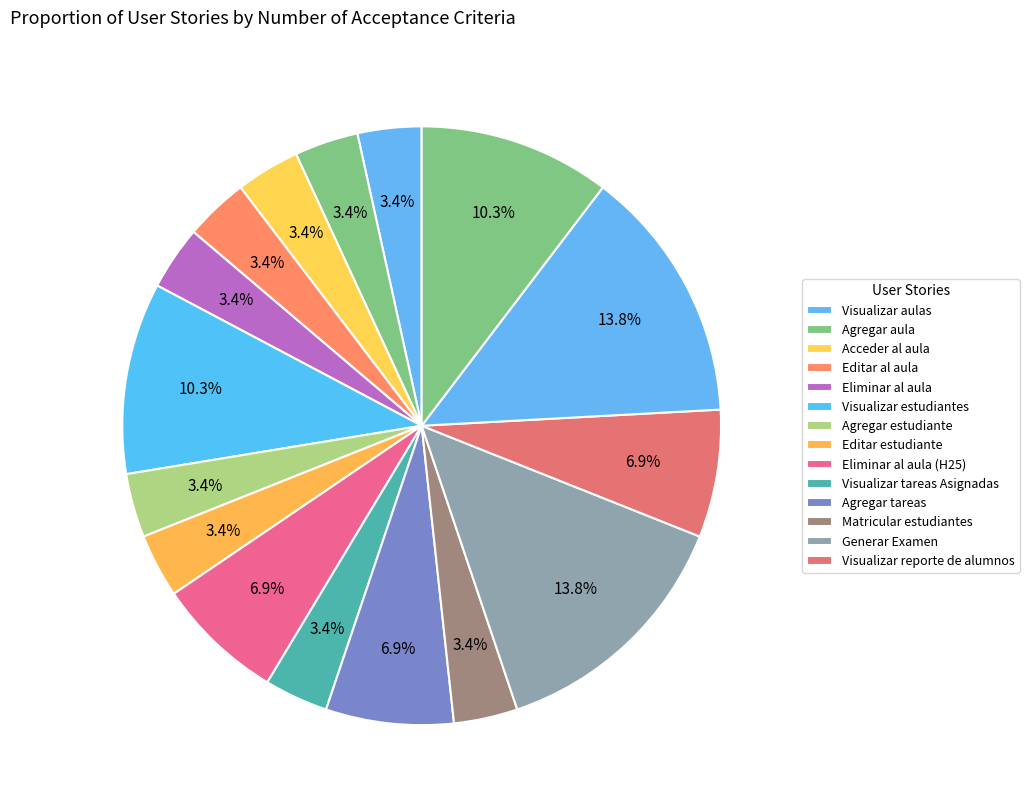

Rank the categories by value from lowest to highest.

Visualizar aulas, Agregar aula, Acceder al aula, Editar al aula, Eliminar al aula, Agregar estudiante, Editar estudiante, Visualizar tareas Asignadas, Matricular estudiantes, Eliminar al aula (H25), Agregar tareas, Visualizar reporte de alumnos, Visualizar estudiantes, 15, Generar Examen, 14